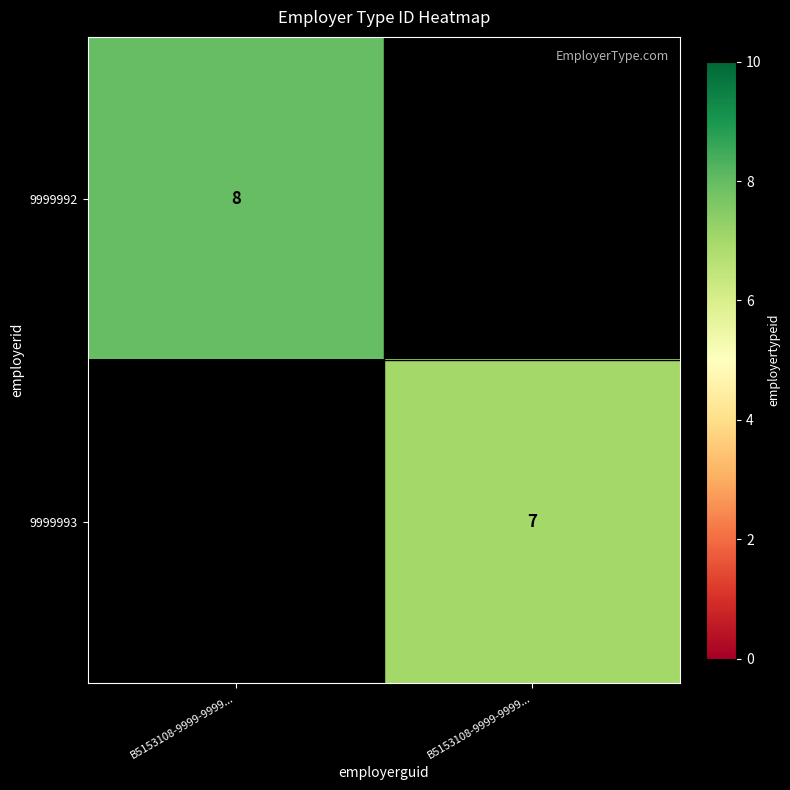

At B5153108-9999-9999..., list the series in order from largest to smallest.

9999992, 9999993